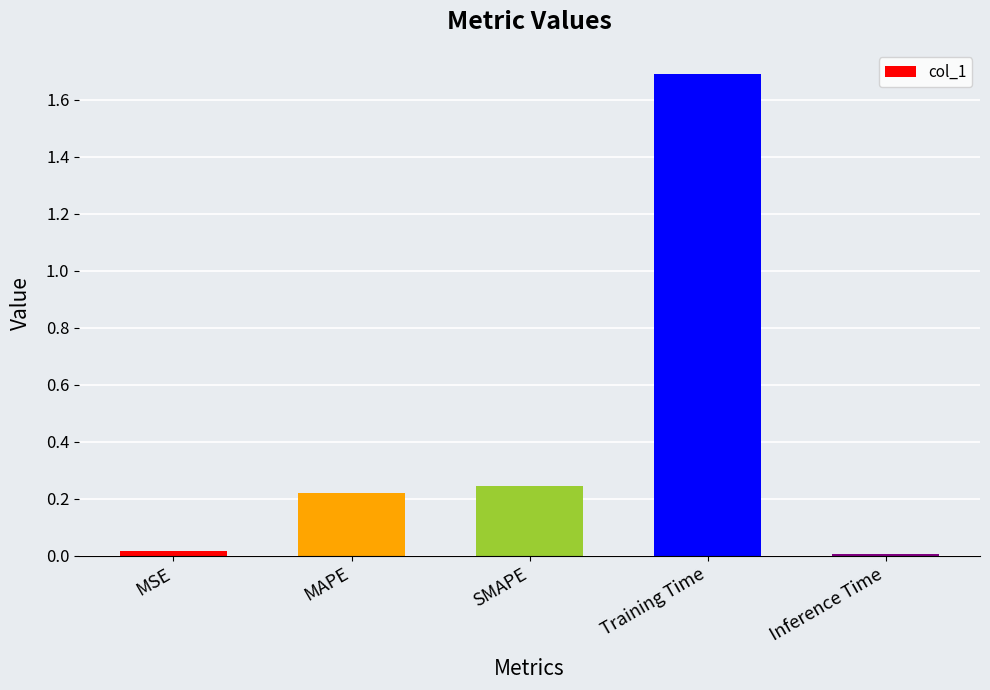

What is the sum of all values?

2.2